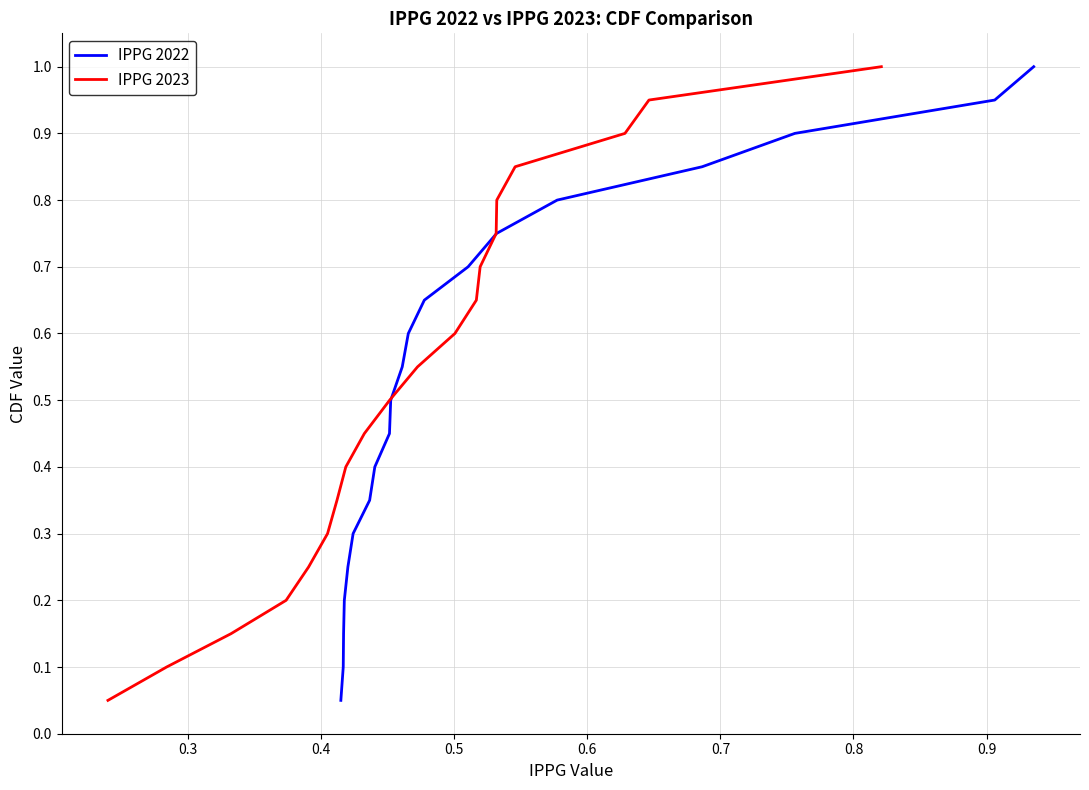

The IPPG 2022 series shows 1.8 at 19. True or false?

False